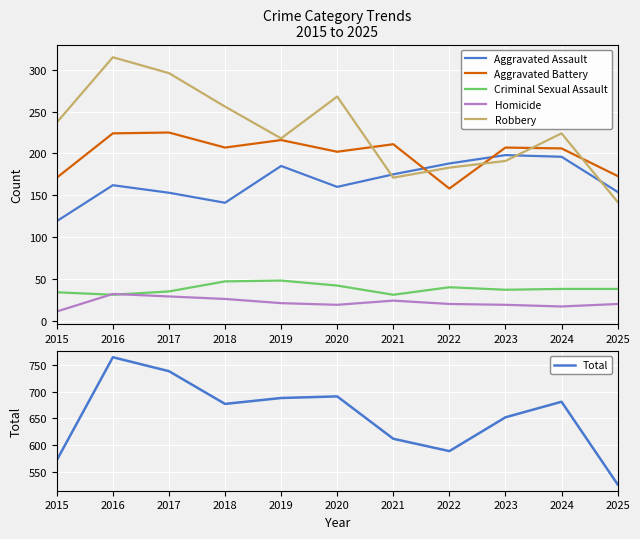

True or false: Robbery has a value of 171 at 2021.

True